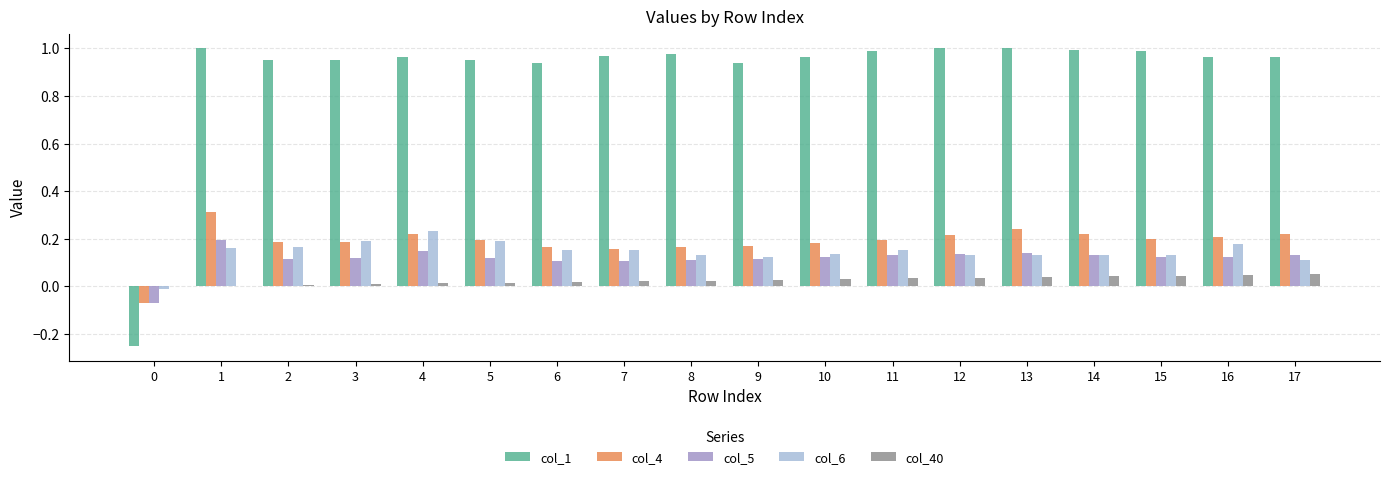

Is the value of col_4 at 16 greater than the value of col_40 at 15?

Yes